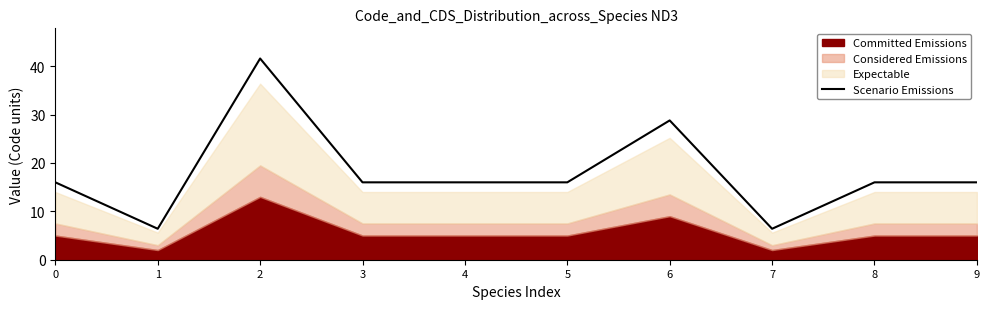

What is the smallest value displayed?

6.4